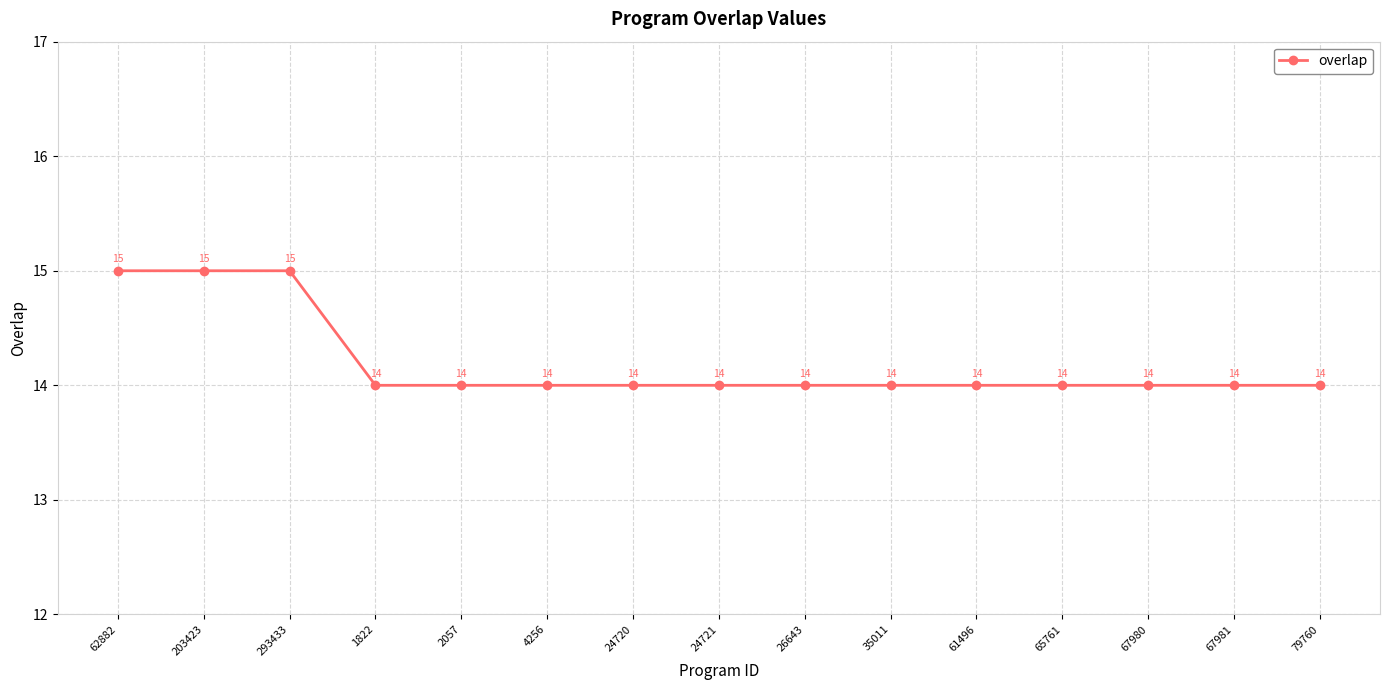

What is the ratio of the value at 62882 to the value at 293433?

1.0